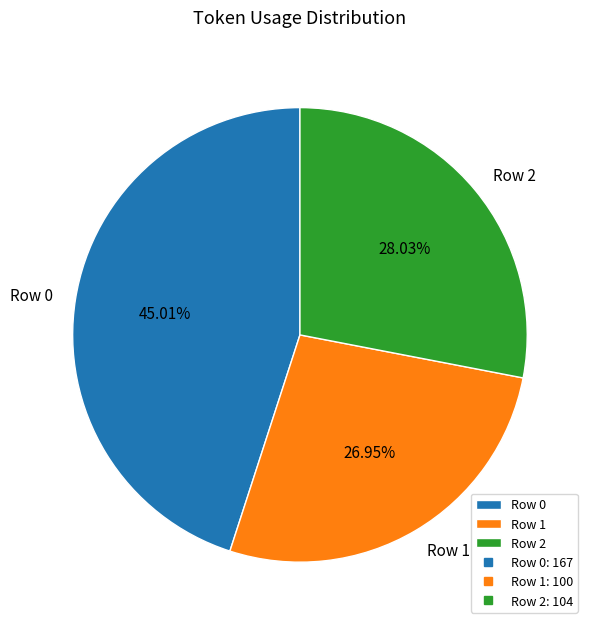

How many segments does this pie chart have?

3